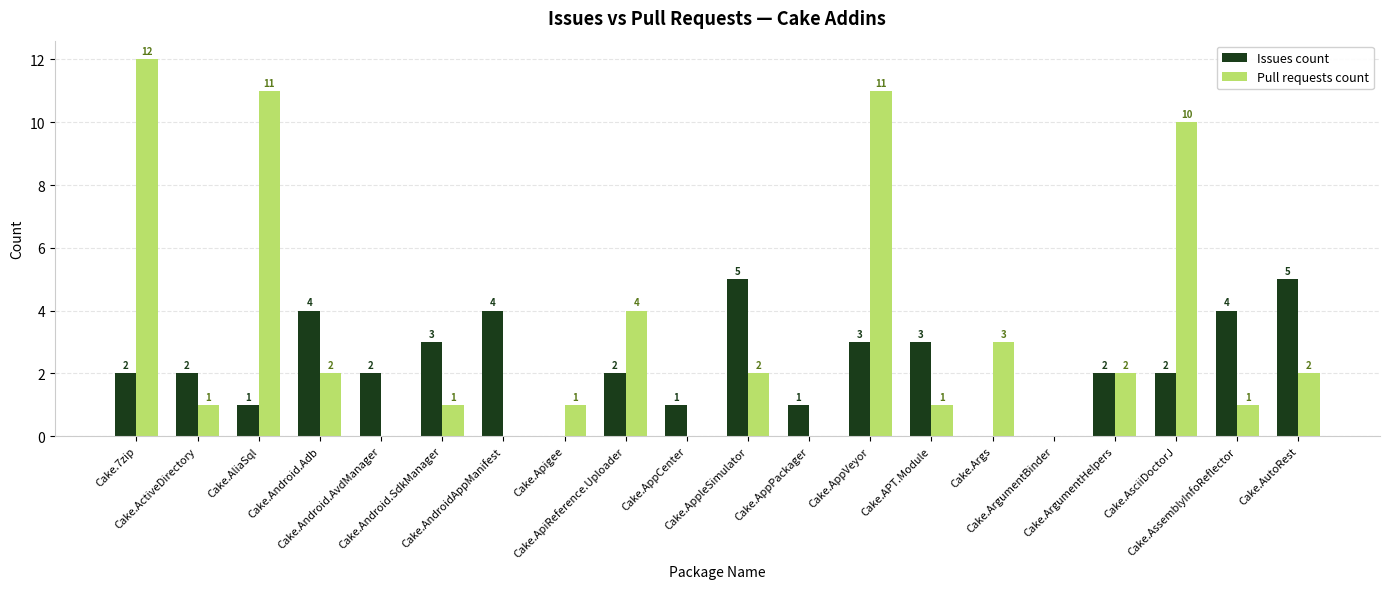

Are the bars grouped side by side (vs. stacked)?

Yes